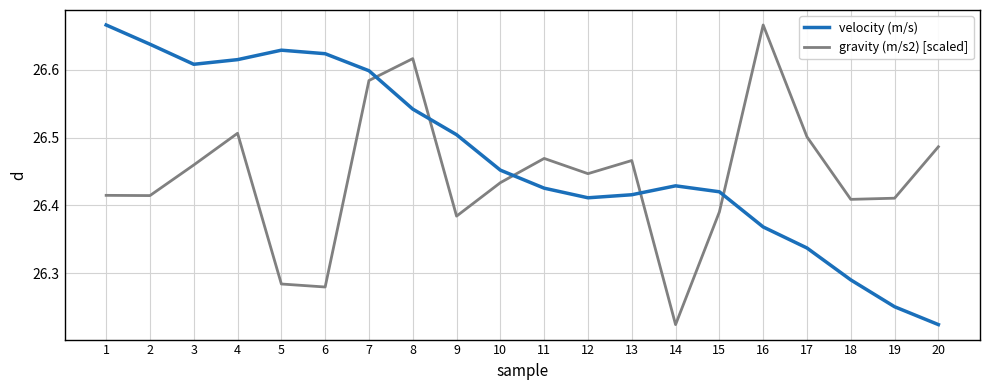

At which label does velocity (m/s) reach its minimum?

20